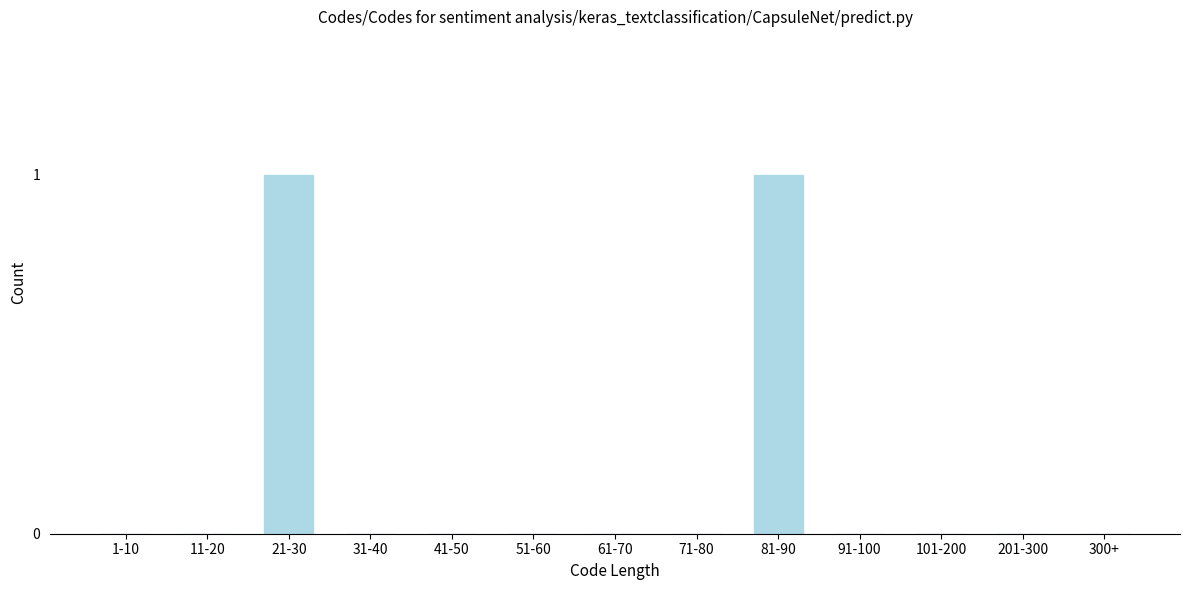

Reading left to right, extract all data points from this chart.

1-10=0	11-20=0	21-30=1	31-40=0	41-50=0	51-60=0	61-70=0	71-80=0	81-90=1	91-100=0	101-200=0	201-300=0	300+=0